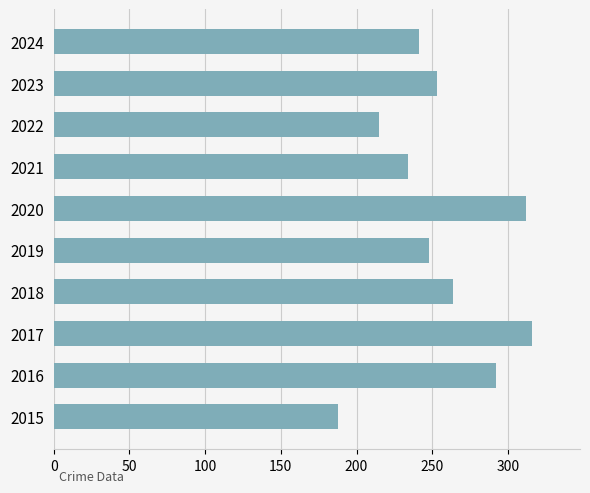

Are the bars grouped side by side (vs. stacked)?

No